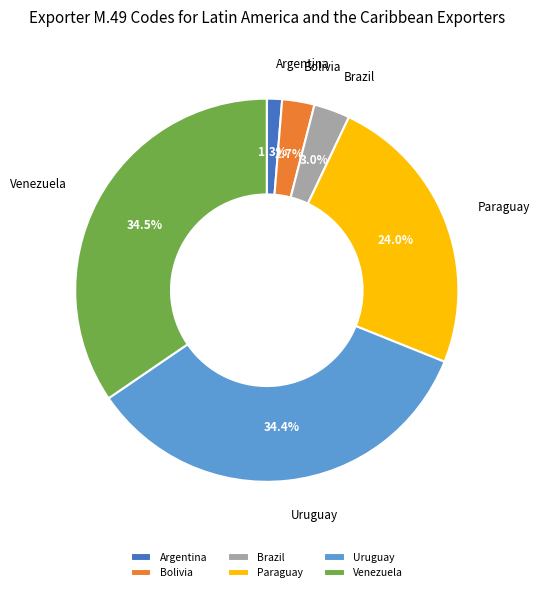

Count the number of slices in the pie.

6